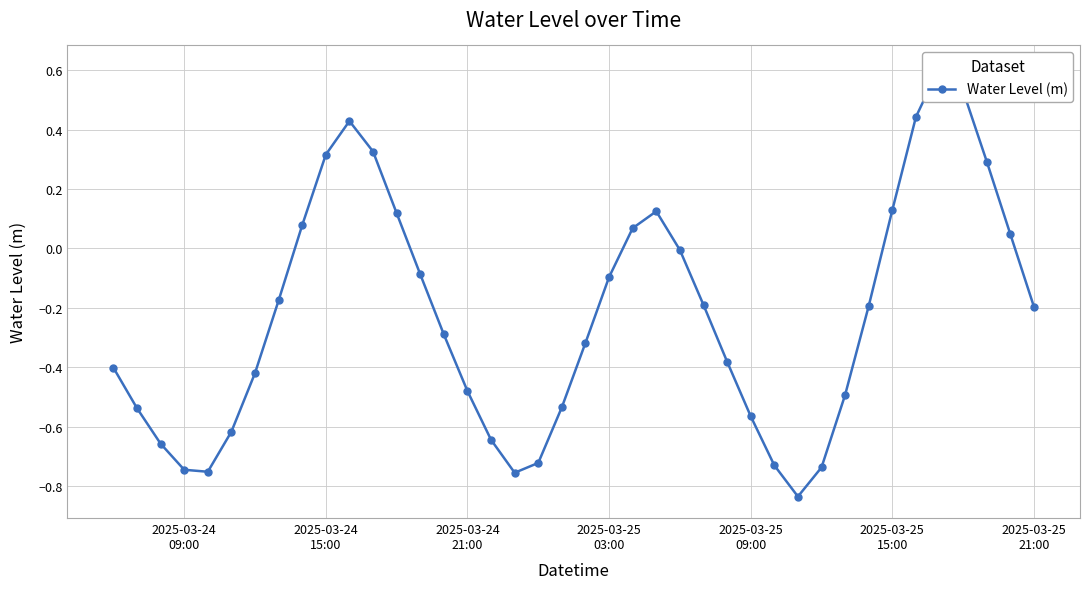

What is the value of the 2nd point from the left?

-0.5